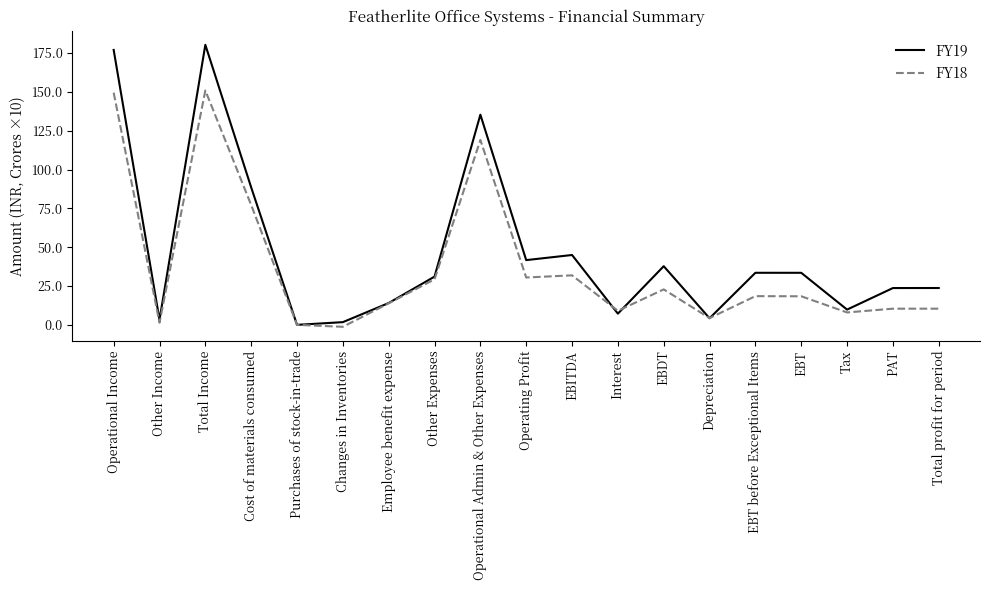

Rank the categories by FY19 value from lowest to highest.

Purchases of stock-in-trade, Changes in Inventories, Other Income, Depreciation, Interest, Tax, Employee benefit expense, PAT, Total profit for period, Other Expenses, EBT, EBT before Exceptional Items, EBDT, Operating Profit, EBITDA, Cost of materials consumed, Operational Admin & Other Expenses, Operational Income, Total Income